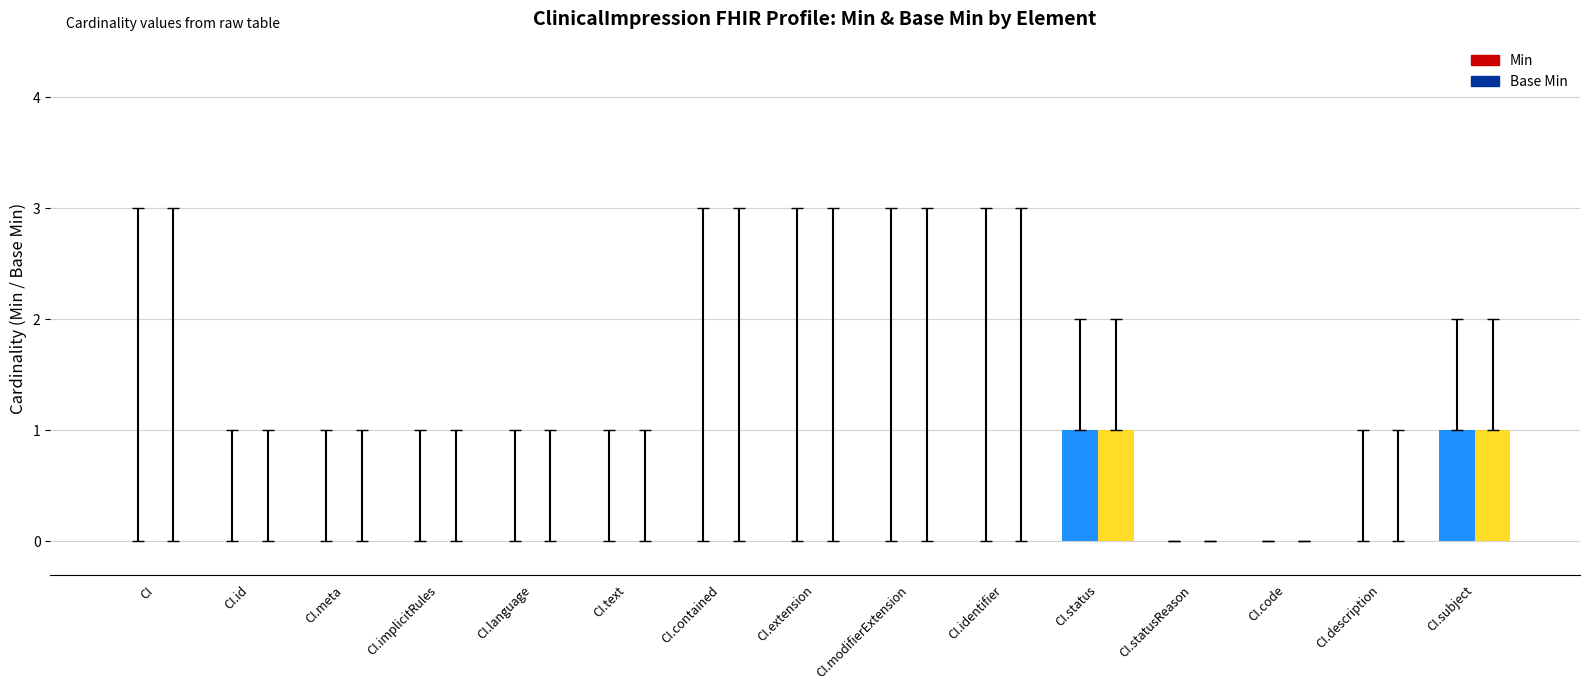

True or false: Base Min has a value of 0 at CI.implicitRules.

True